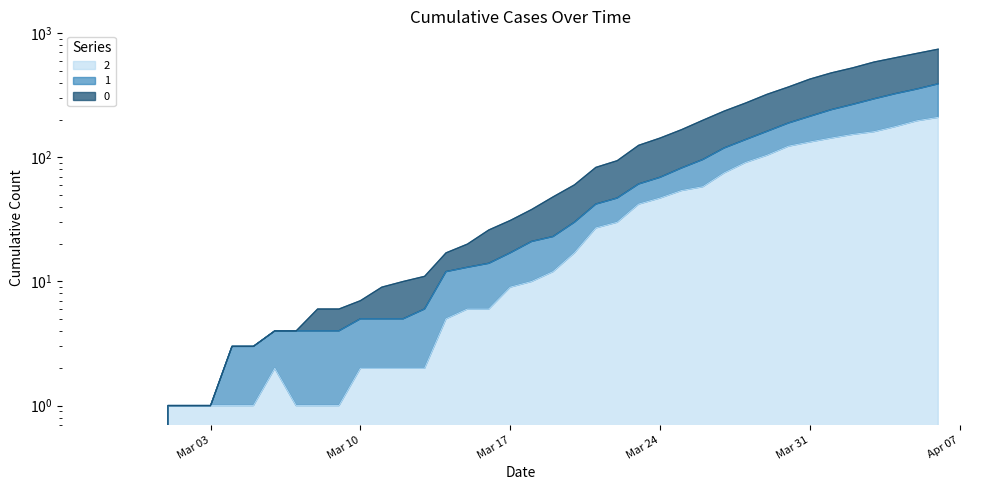

True or false: 0 and 1 intersect in this chart.

False